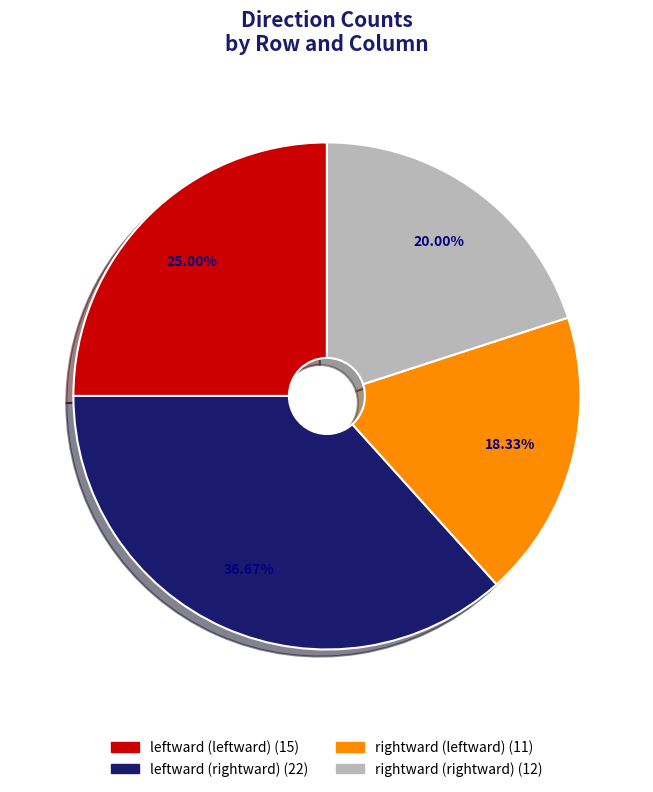

What is the smallest slice in the pie chart?

rightward (leftward)